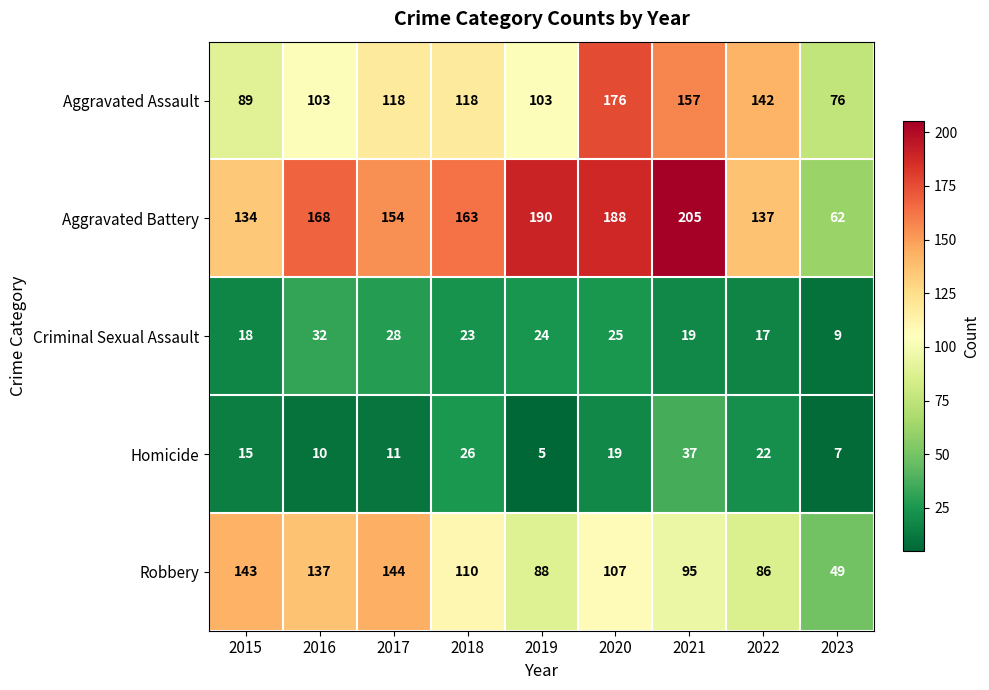

At which category does the chart reach its minimum across all series?

2019